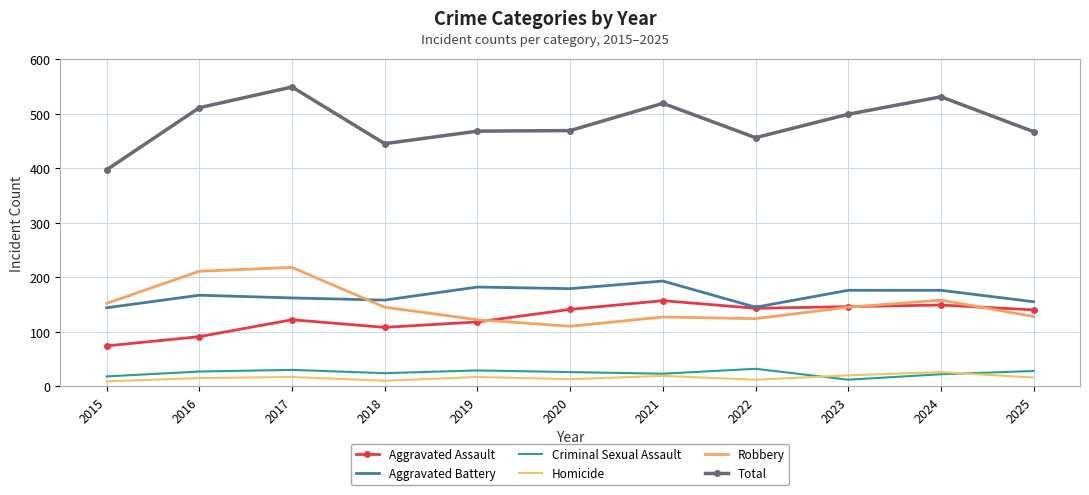

True or false: Total has more than 0 points higher than both neighbors.

True